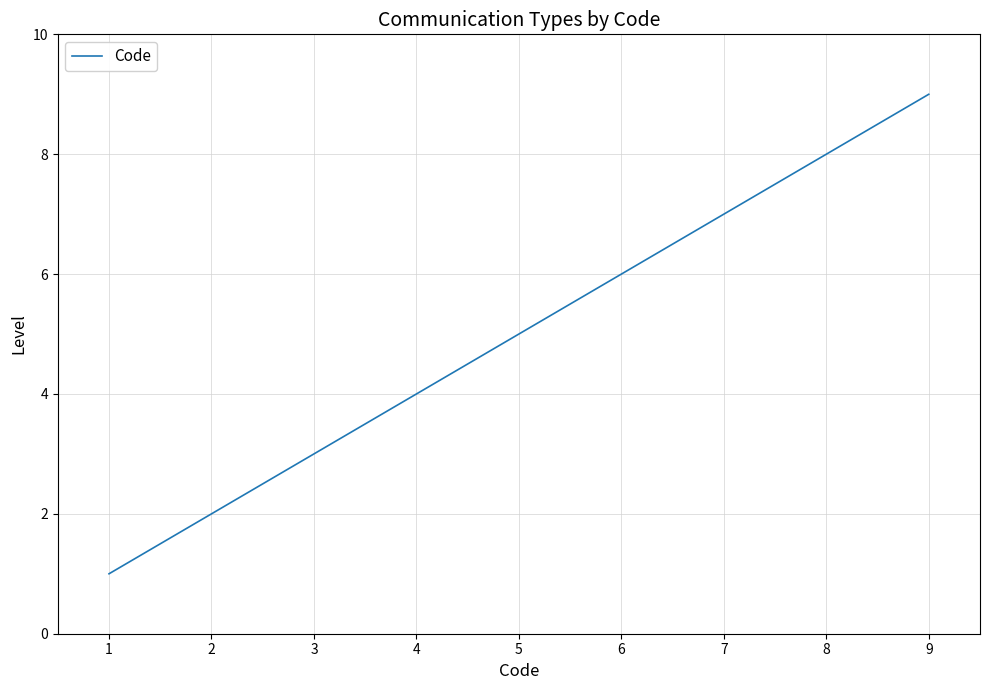

What is the change in value from 2 to 4?

+2